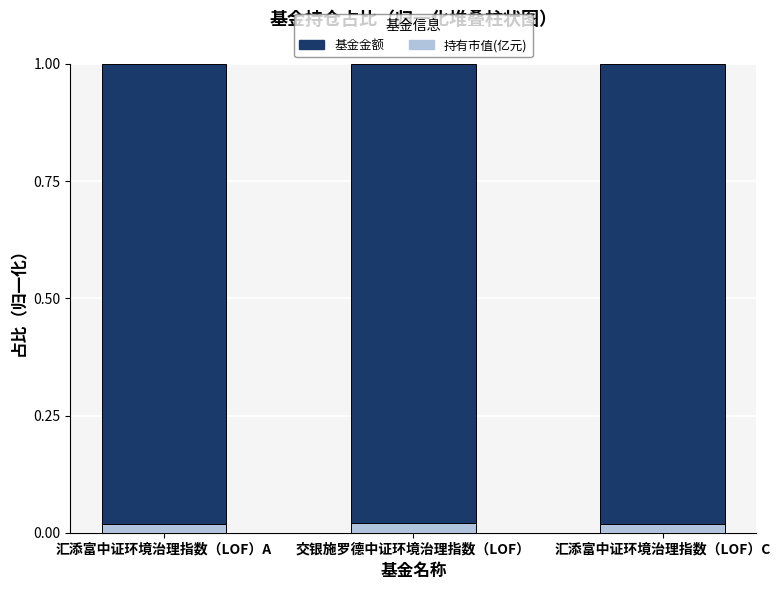

How many 持有市值(亿元) values are between 0 and 1?

3